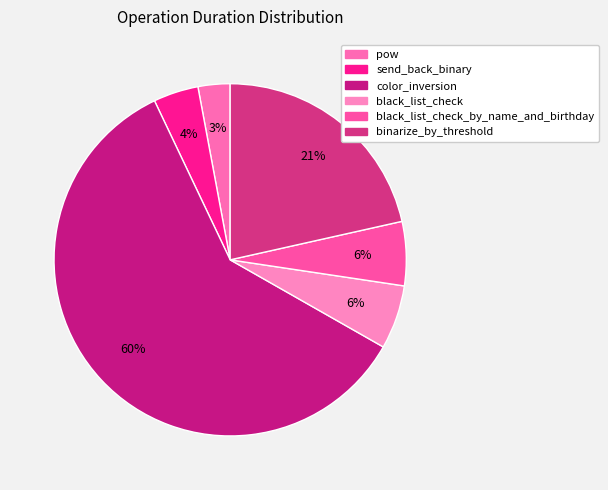

How many segments does this pie chart have?

6